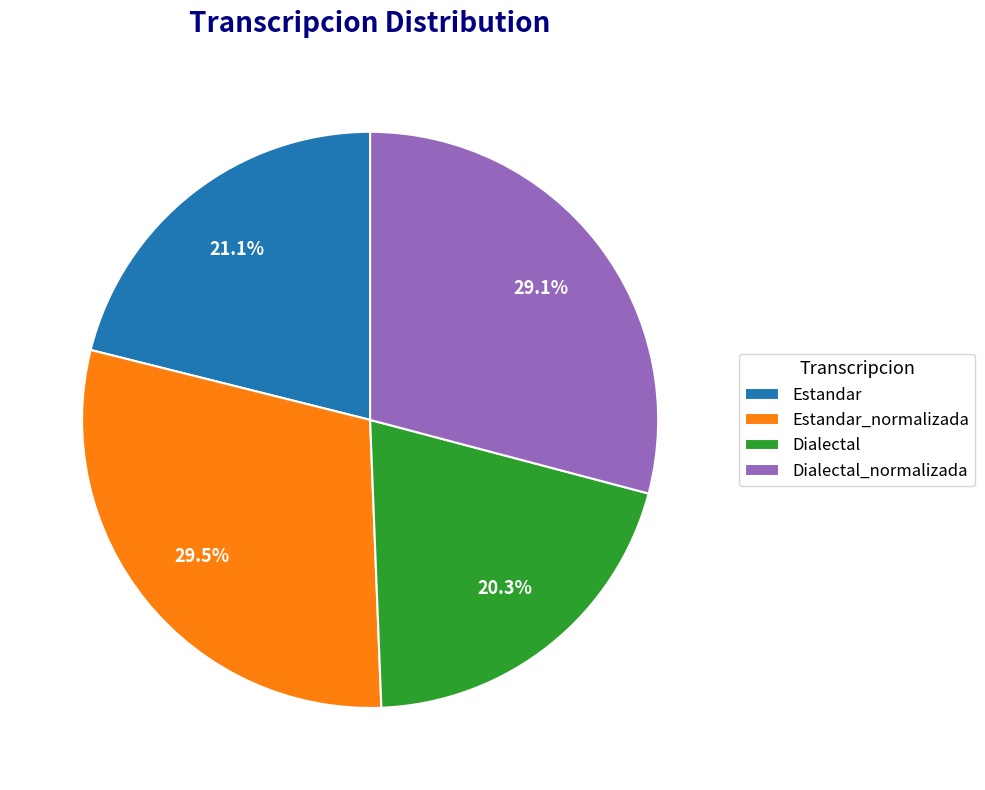

How many segments does this pie chart have?

4